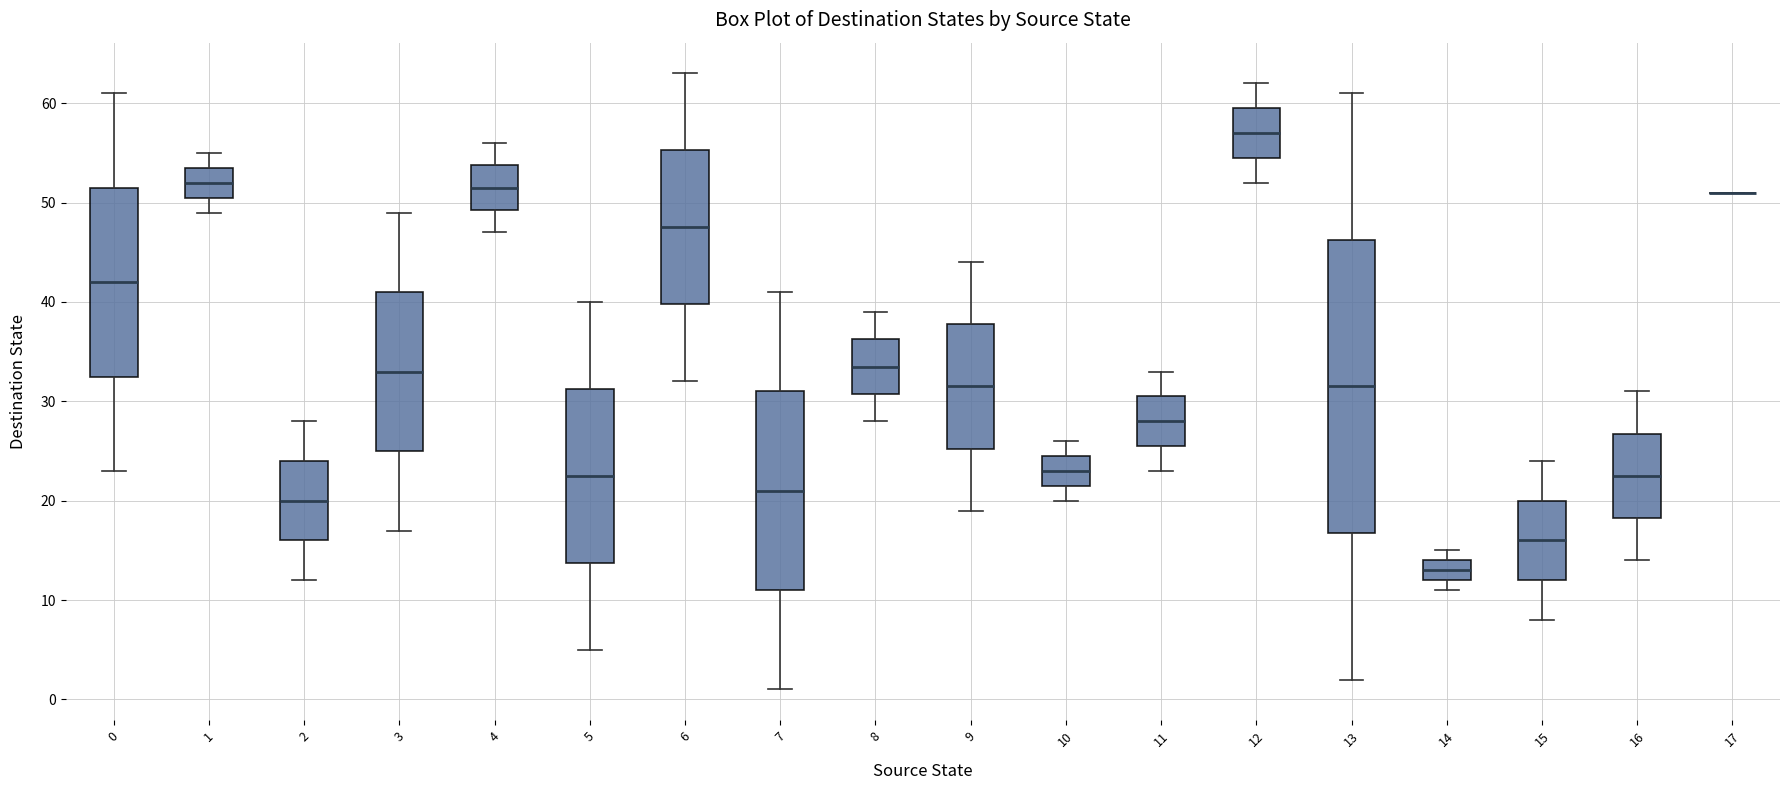

Where does the upper whisker of the box at x = 8 end on the y-axis? The values are not printed on the chart, so give them approximately, as read against the axis.

39